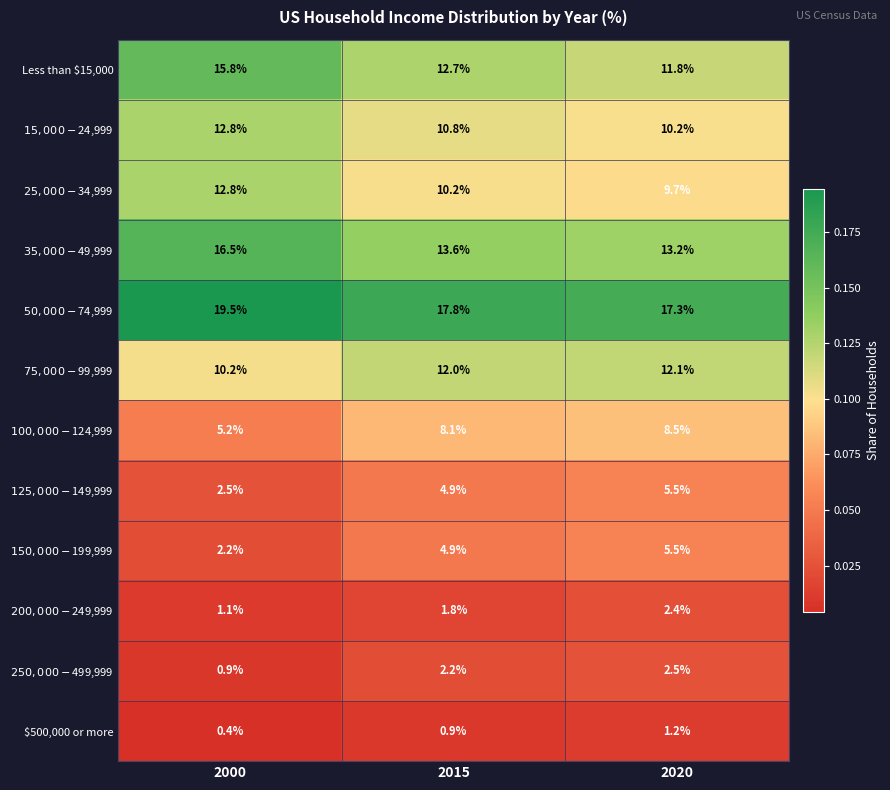

What is the maximum value shown in the chart?

19.5